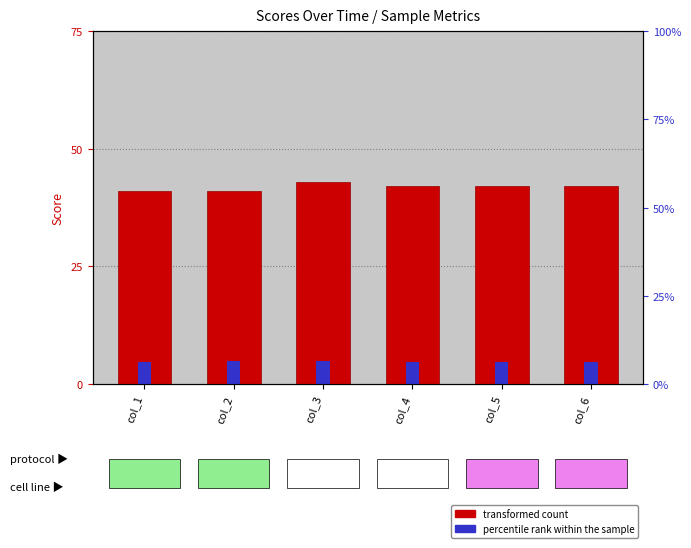

Where is MobilityIndex nearest to the value 41?

col_1